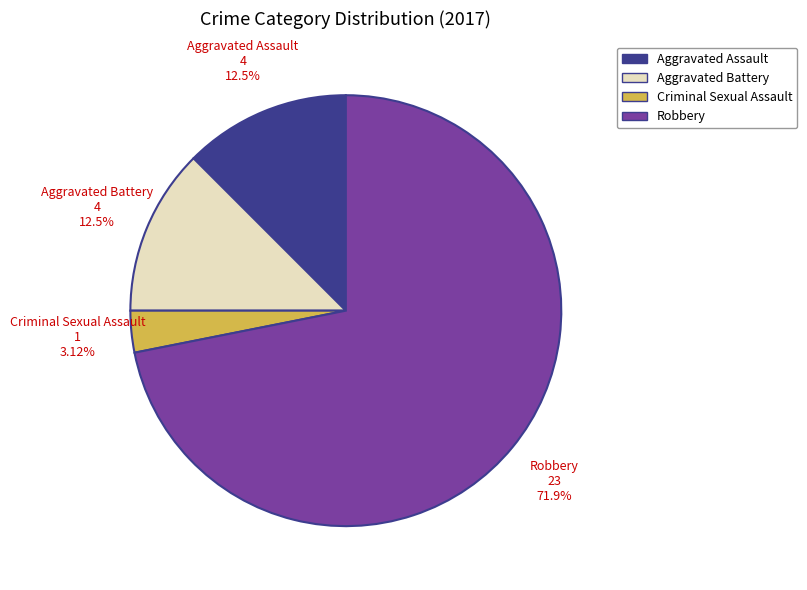

Is it true that Robbery is 72% of the pie?

True